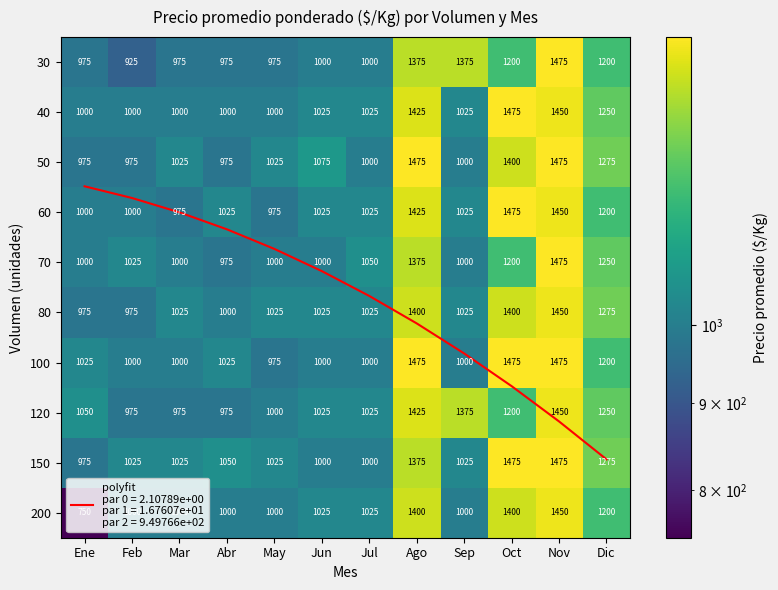

Which series changed the most between May and Ago?

100